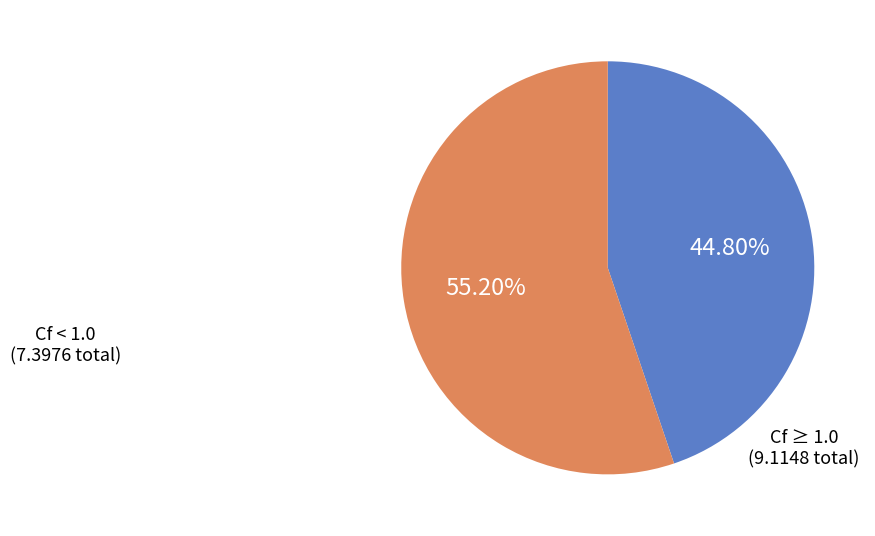

Does any single category account for the majority?

Yes